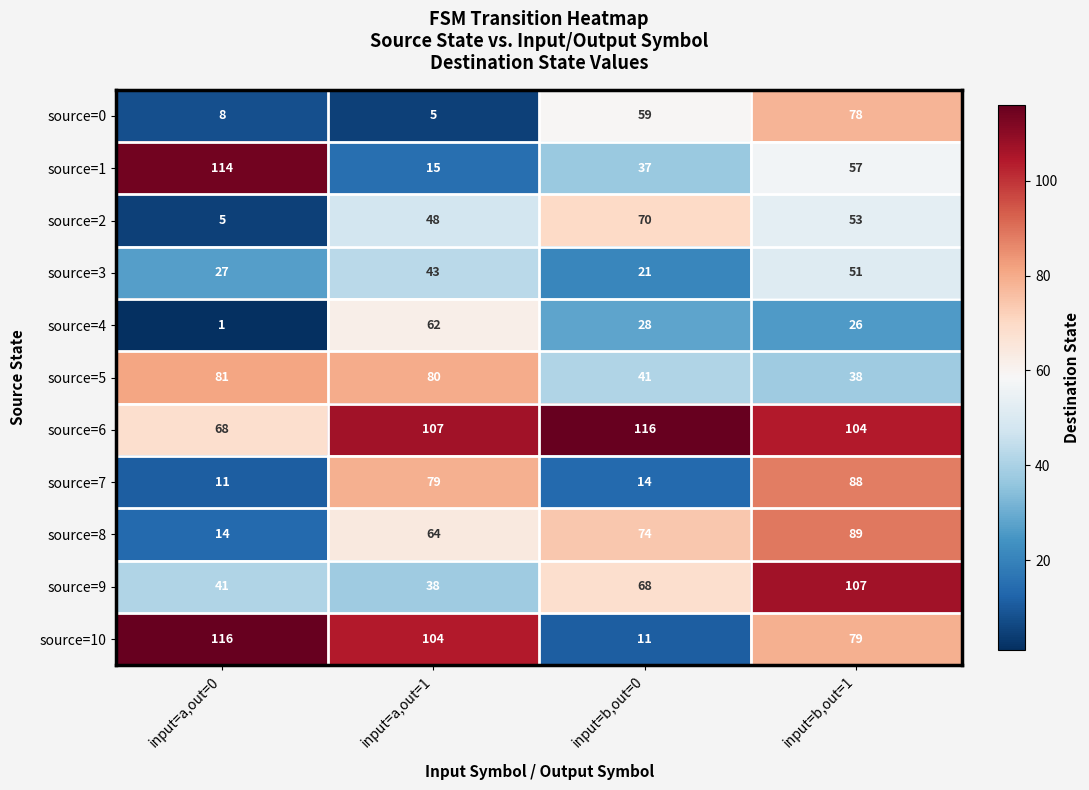

True or false: source=8 has a value of 20 at input=a,out=0.

False